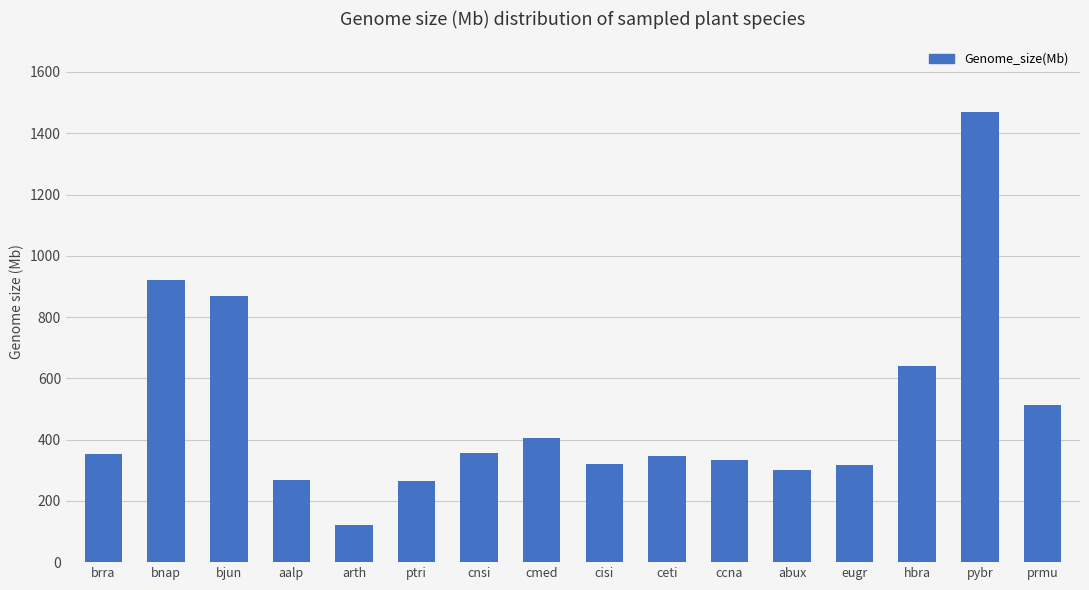

What is the maximum value shown in the chart?

1470.0